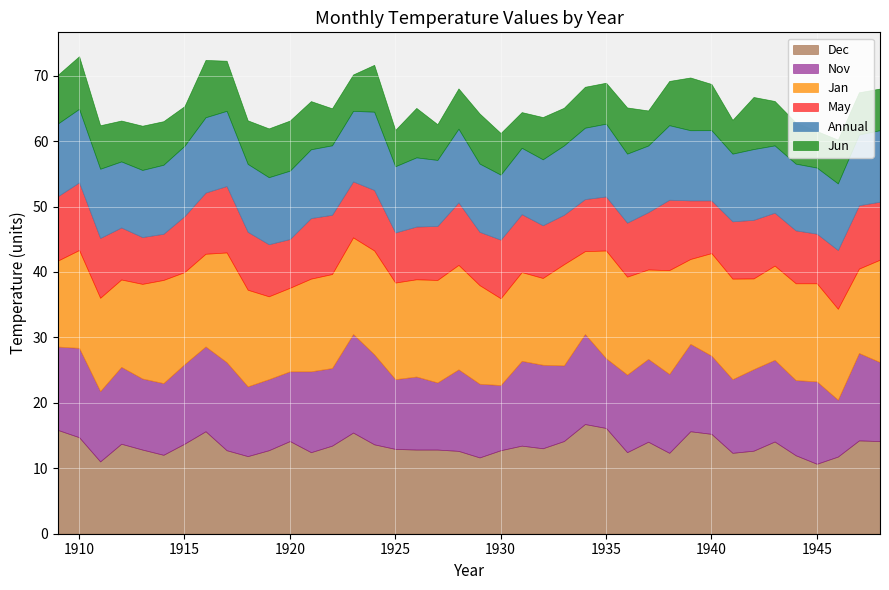

How many lines are shown in the chart?

6